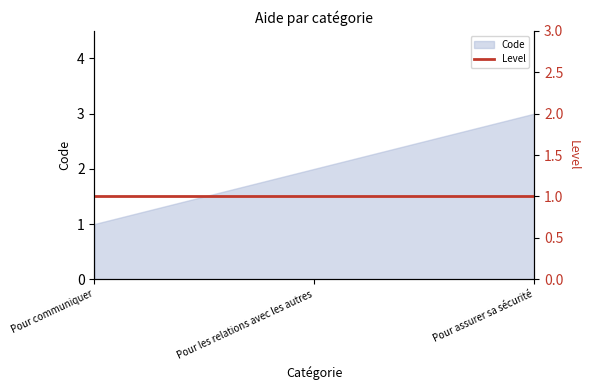

What is the minimum value shown in the chart?

1